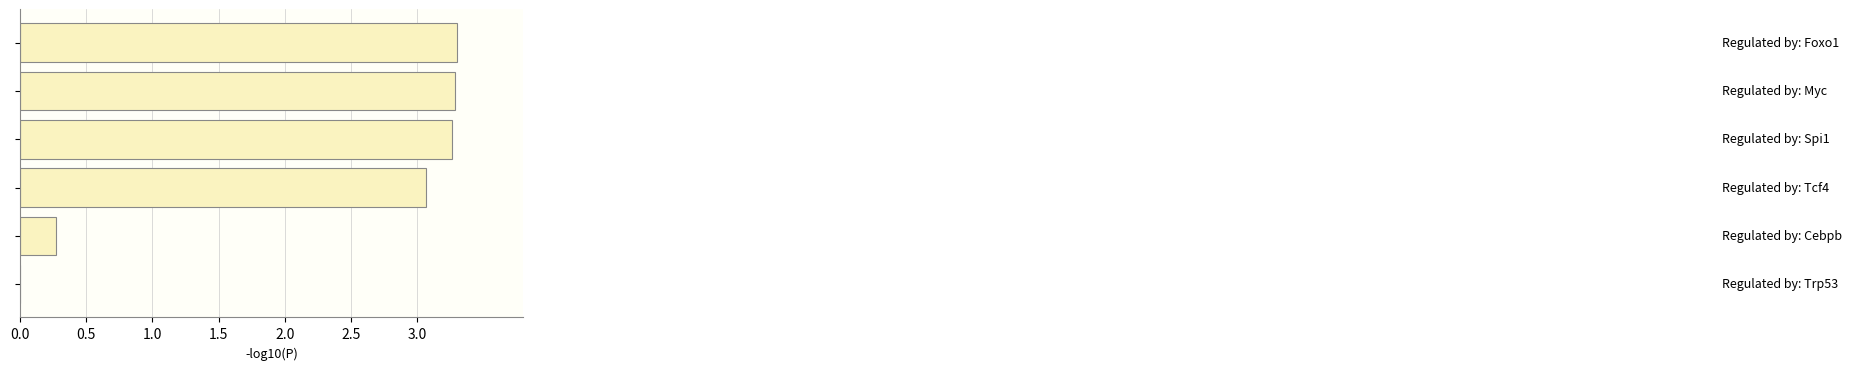

What is the maximum value shown in the chart?

3.3